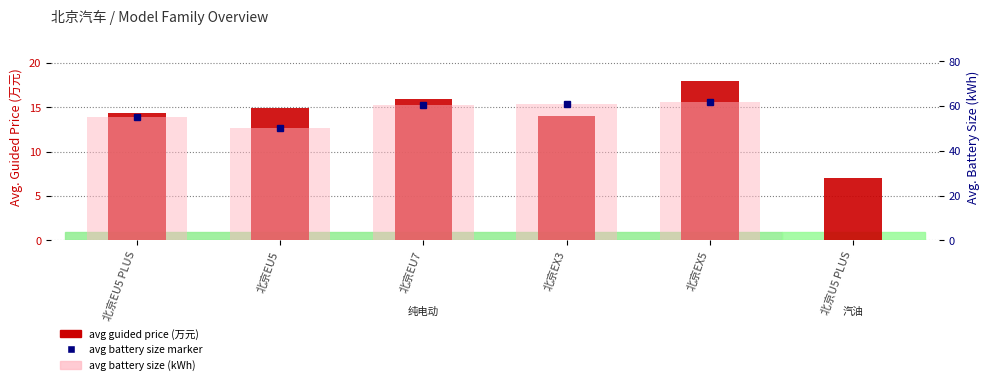

Reading left to right, extract all data points from this chart.

avg guided price (万元): 北京EU5 PLUS=14.4	北京EU5=14.9	北京EU7=16.0	北京EX3=14.0	北京EX5=18.0	北京U5 PLUS=7.0
avg battery size (kWh): 北京EU5 PLUS=55.1	北京EU5=50.0	北京EU7=60.7	北京EX3=61.0	北京EX5=61.8	北京U5 PLUS=0.0